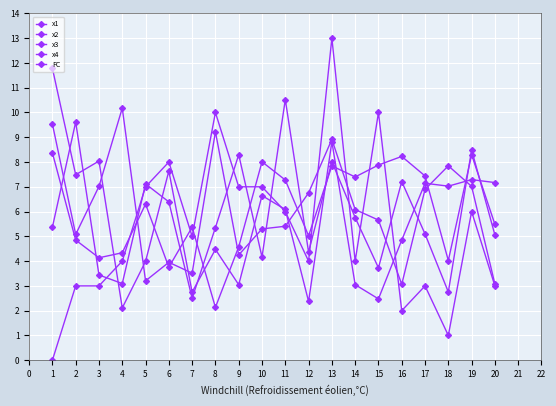

What is the value of the FC point at the 10th from the left?

7.0